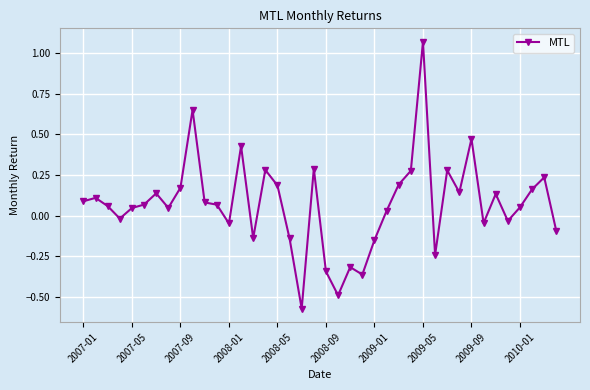

How many values are below 0?

14